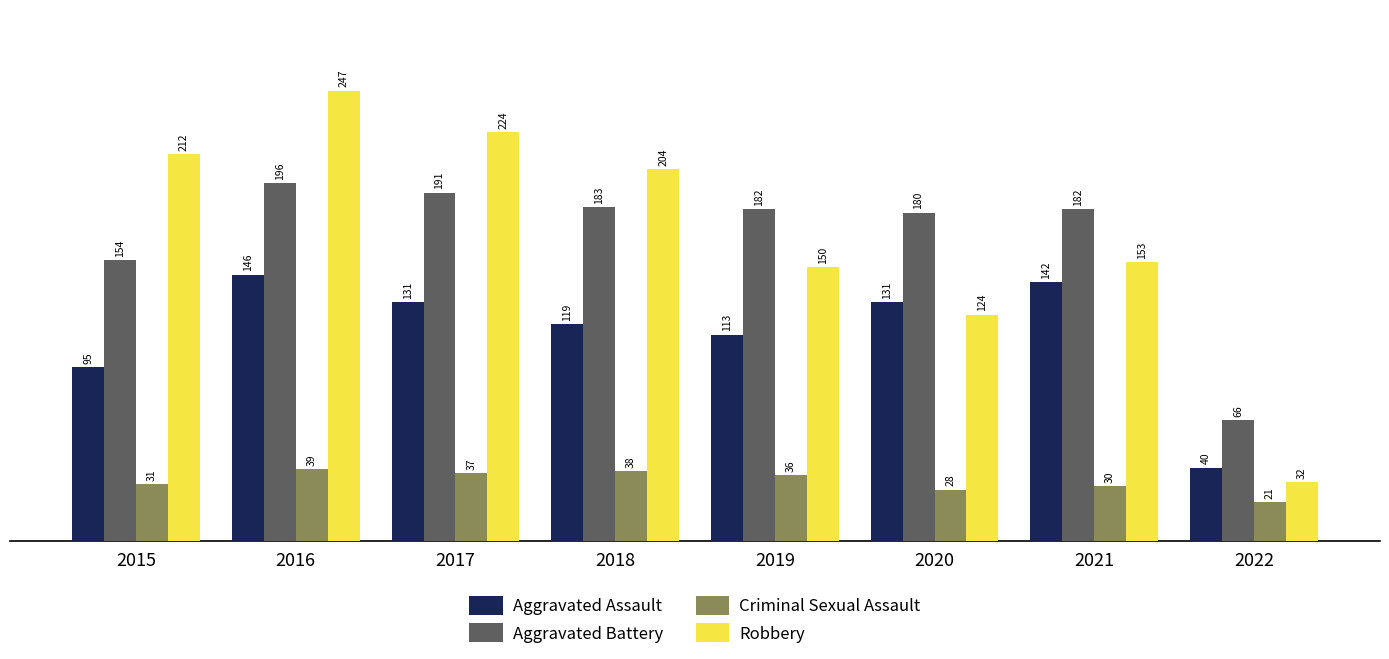

Reading left to right, transcribe all the data shown in this chart.

Aggravated Assault: 2015=95	2016=146	2017=131	2018=119	2019=113	2020=131	2021=142	2022=40
Aggravated Battery: 2015=154	2016=196	2017=191	2018=183	2019=182	2020=180	2021=182	2022=66
Criminal Sexual Assault: 2015=31	2016=39	2017=37	2018=38	2019=36	2020=28	2021=30	2022=21
Robbery: 2015=212	2016=247	2017=224	2018=204	2019=150	2020=124	2021=153	2022=32